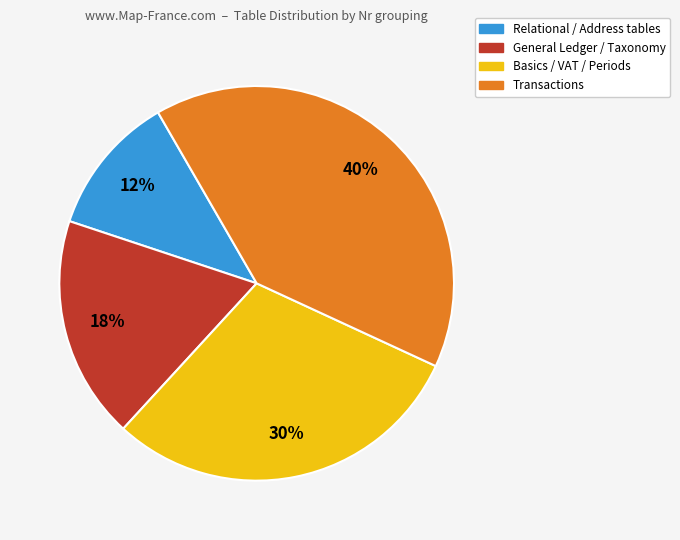

To the nearest percent, what is the average slice percentage?

25%